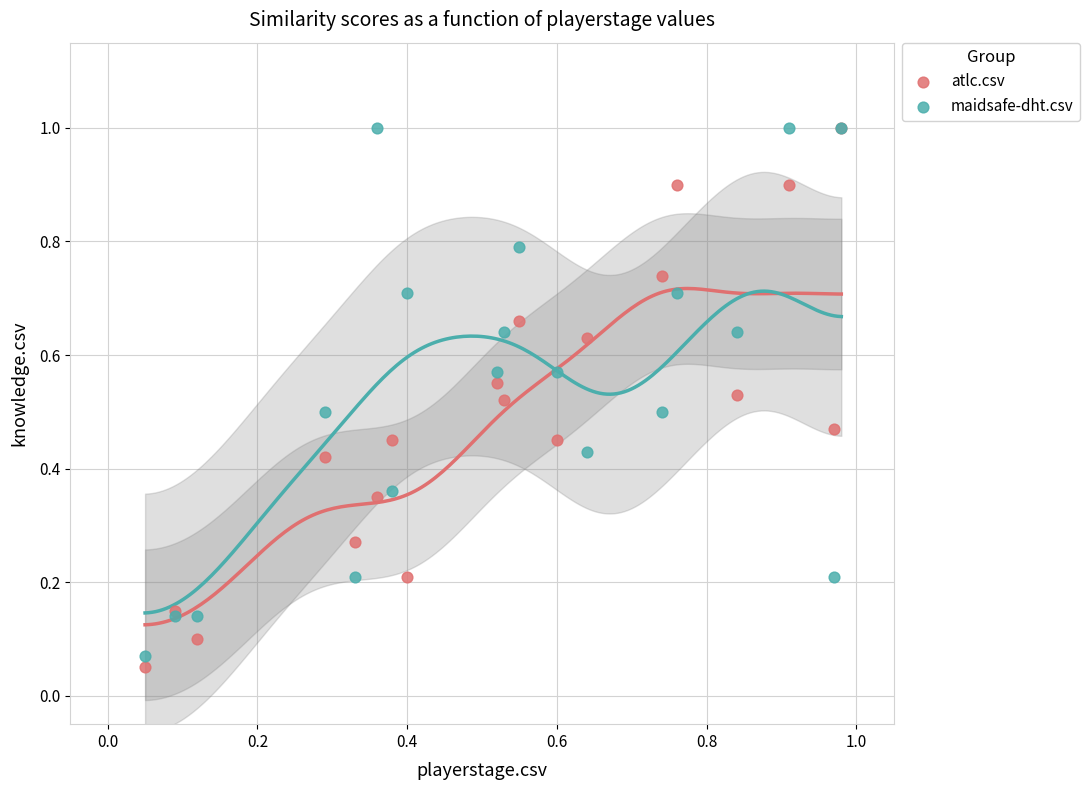

What are all the series names shown in the legend?

atlc.csv, maidsafe-dht.csv